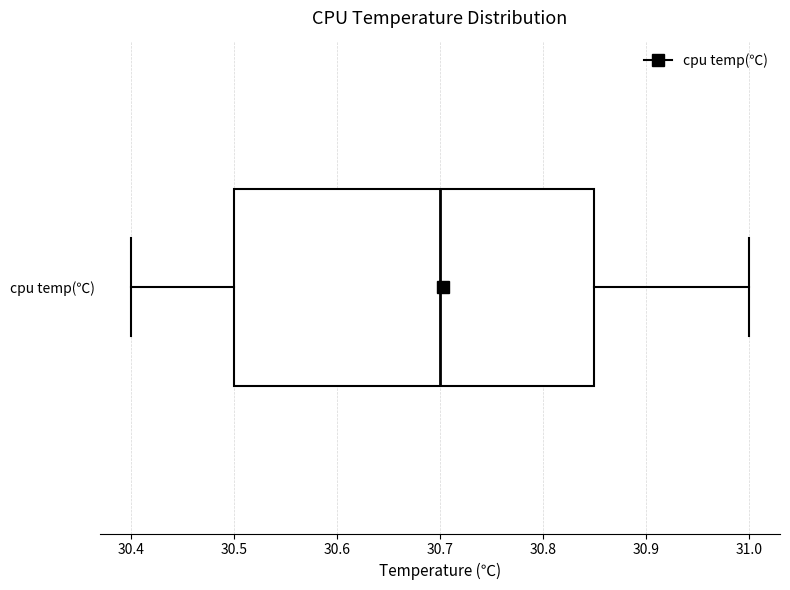

Where does the left whisker of the box for cpu temp(℃) end on the x-axis? The values are not printed on the chart, so give them approximately, as read against the axis.

30.40